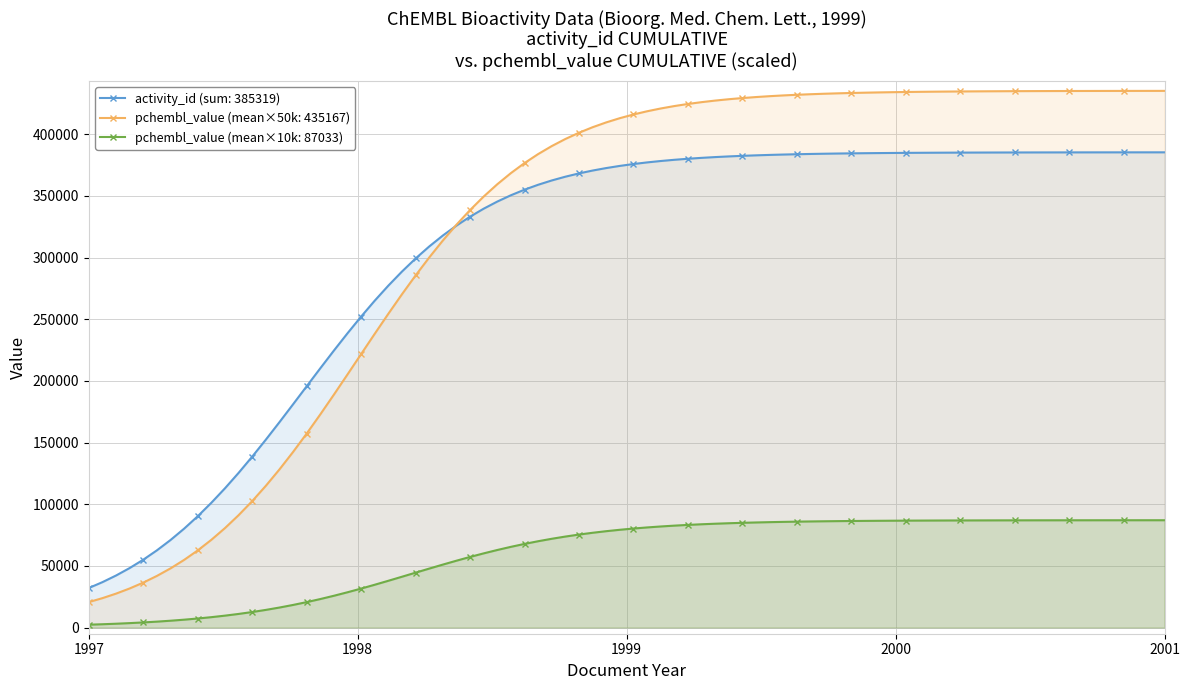

Rank the series by their maximum value, from highest to lowest.

pchembl_value (mean×50k: 435167), activity_id (sum: 385319), pchembl_value (mean×10k: 87033)